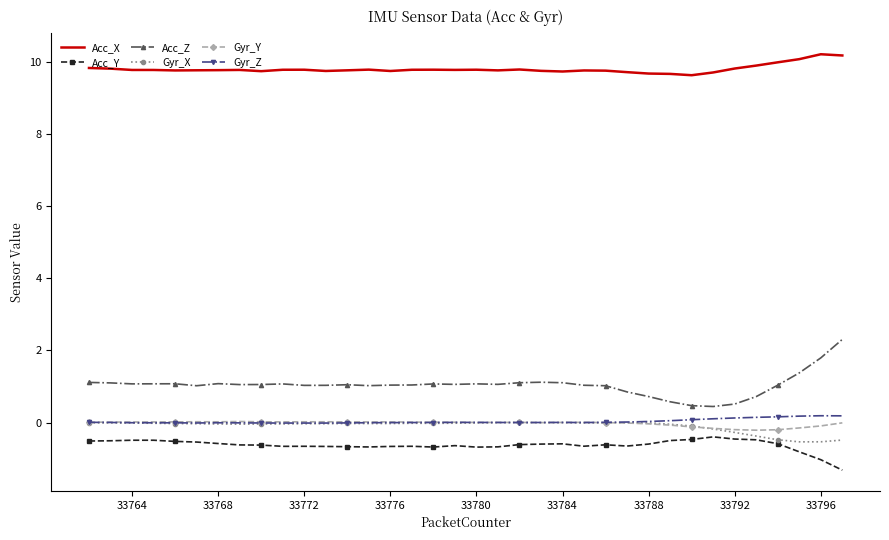

At how many categories does at least one series exceed 0?

36